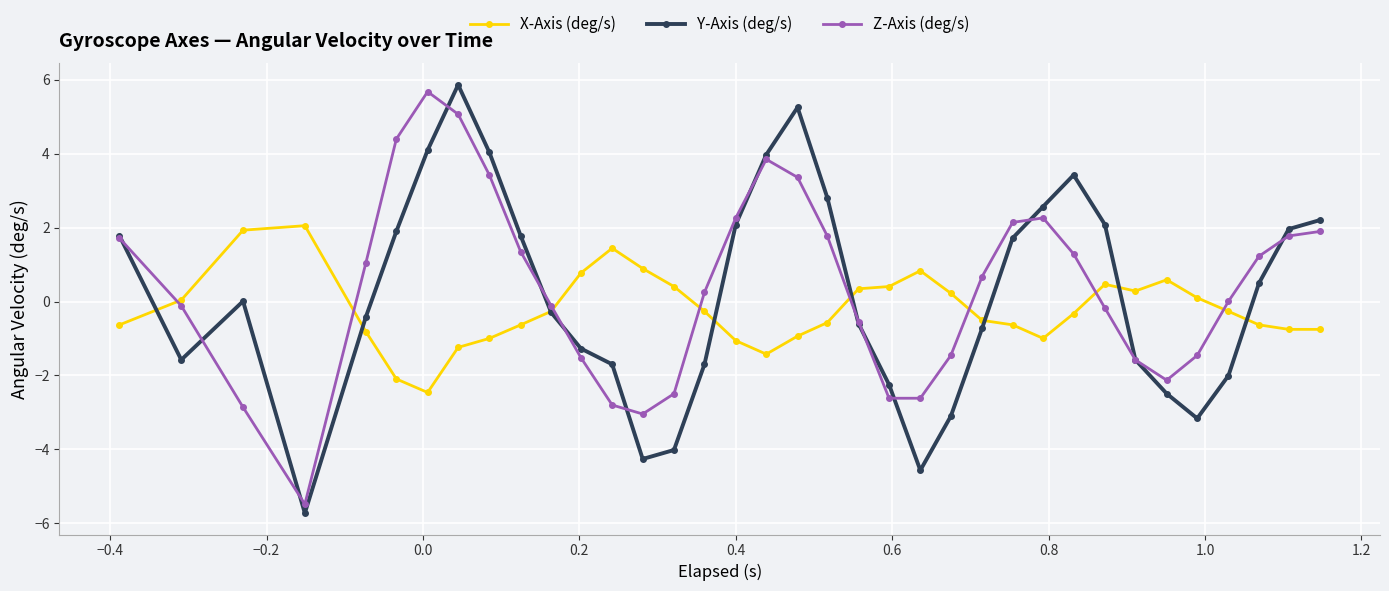

List the series in order of their overall mean, lowest first.

X-Axis (deg/s), Y-Axis (deg/s), Z-Axis (deg/s)